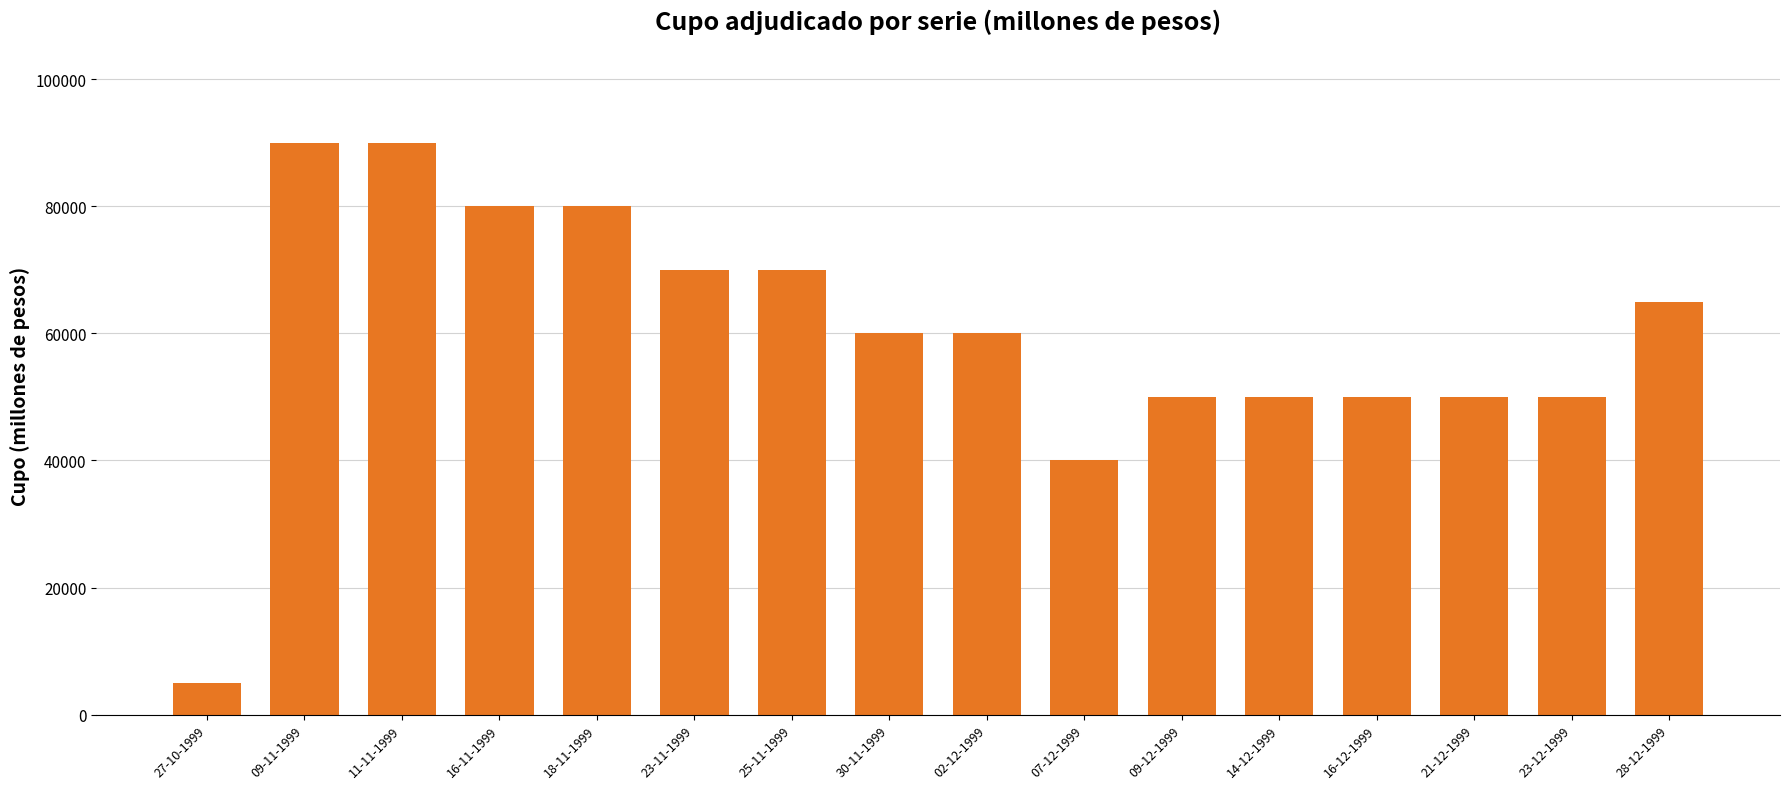

What is the difference between the maximum and minimum values?

85000